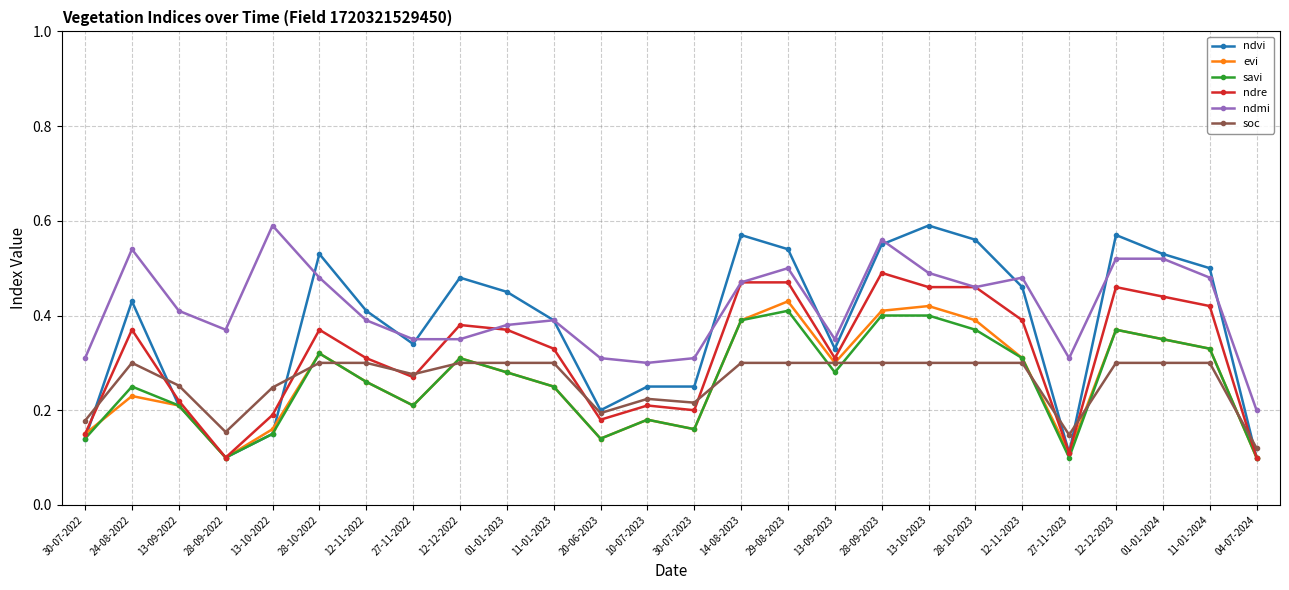

How many ndre values are between 0 and 1?

26